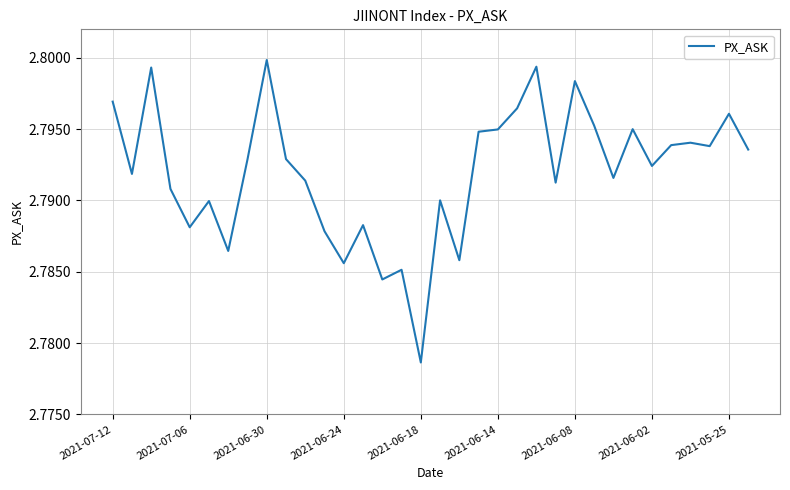

The value at 2021-07-12 is 0.7. True or false?

False